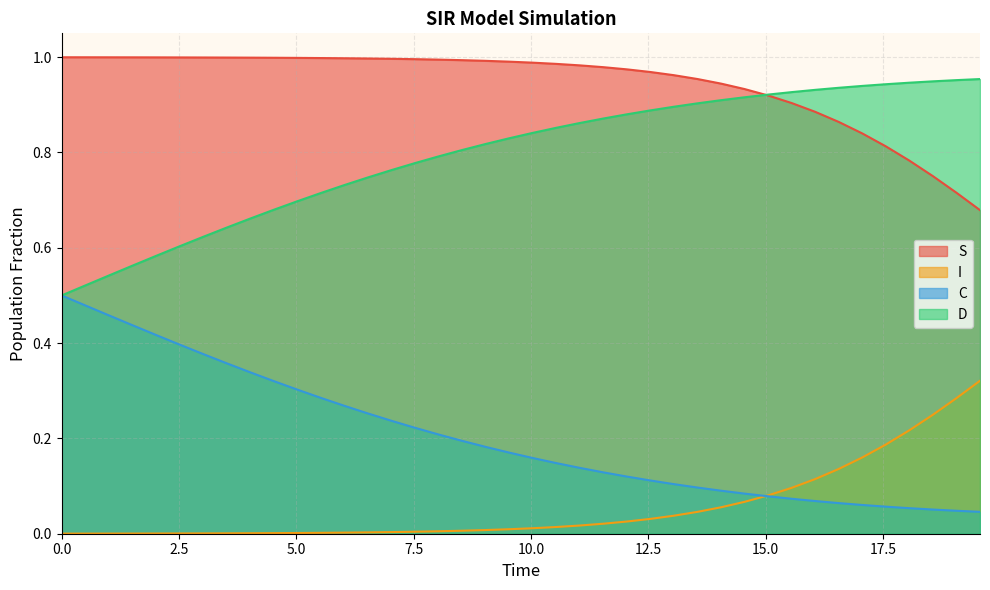

Which series has the largest total across all categories?

S